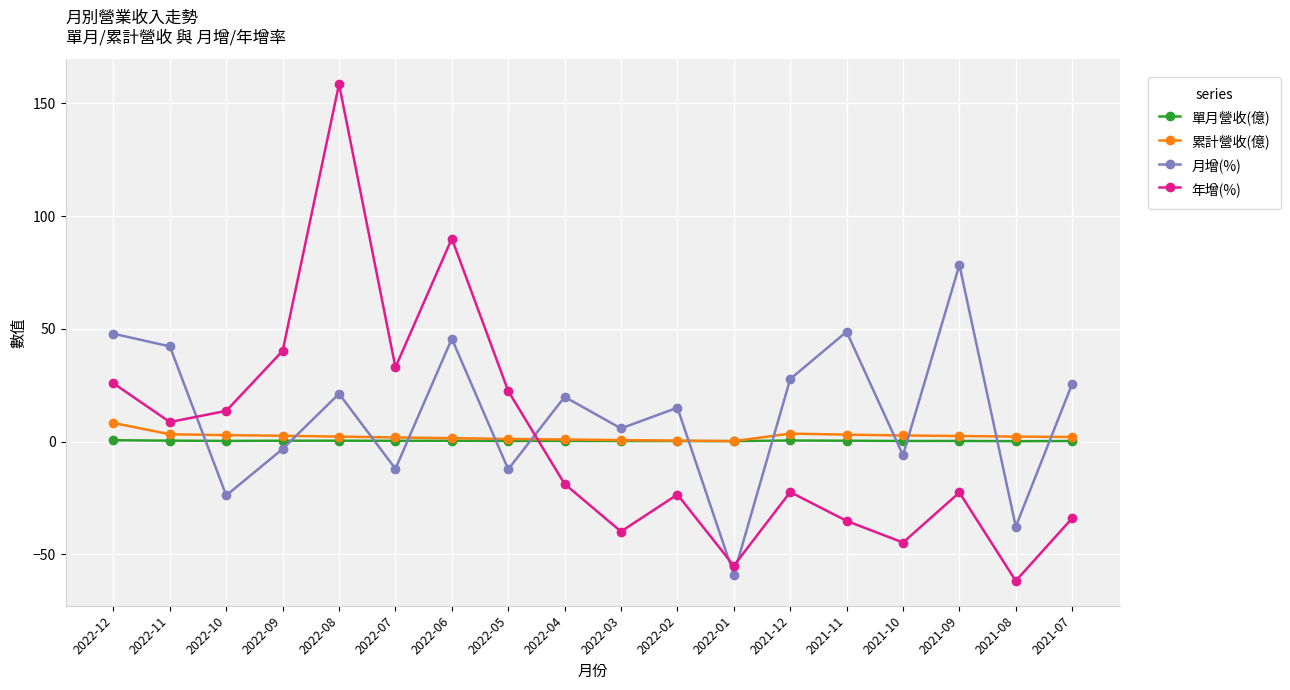

What is the difference between the 累計營收(億) values at 2022-01 and 2021-12?

3.3